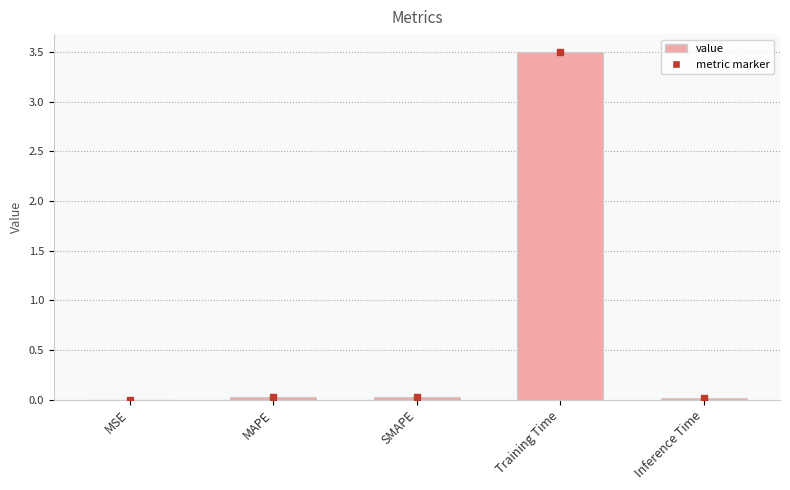

What is the sum of all values?

3.6